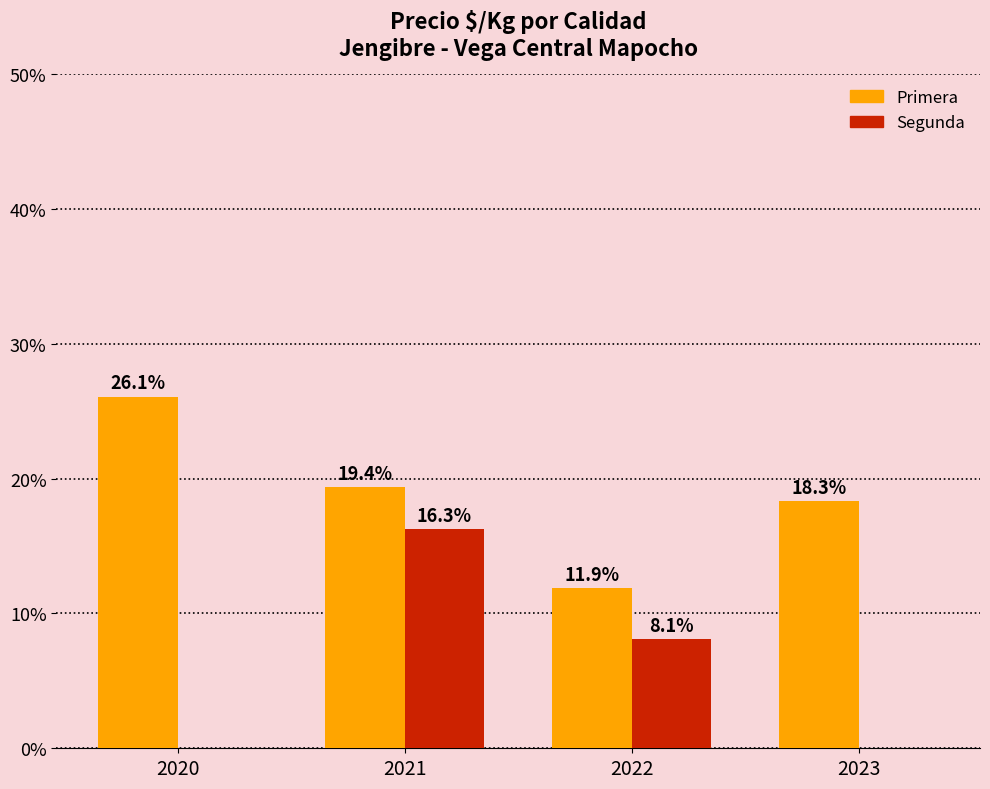

How many values in the Primera series exceed 19?

2